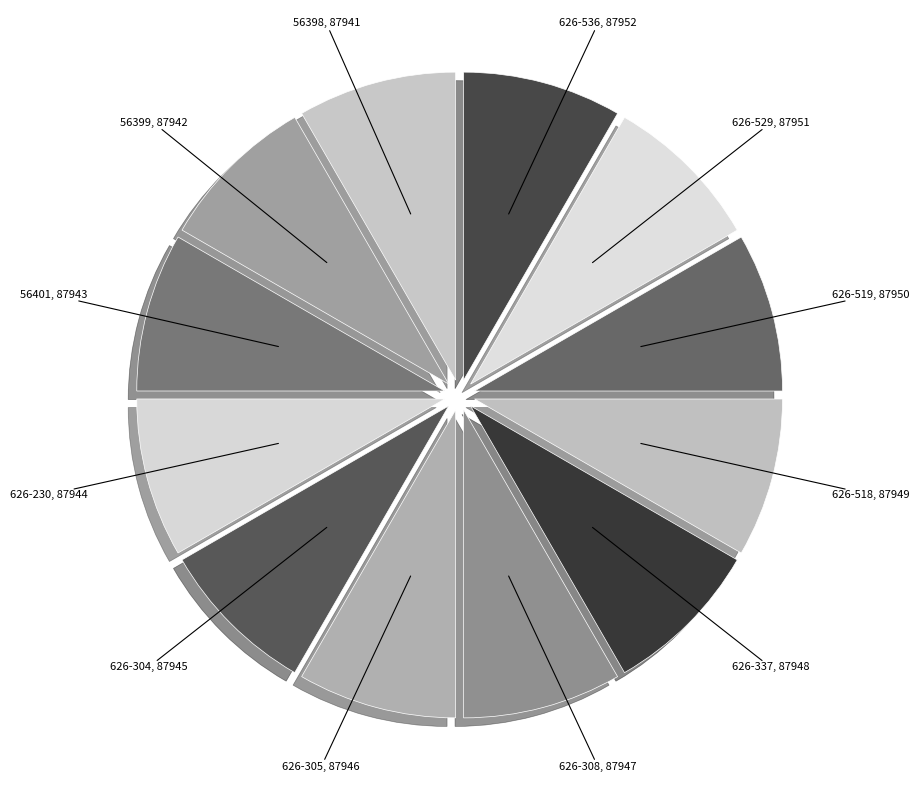

Approximately how many times larger is the value at 626-529 compared to 626-536?

1.0